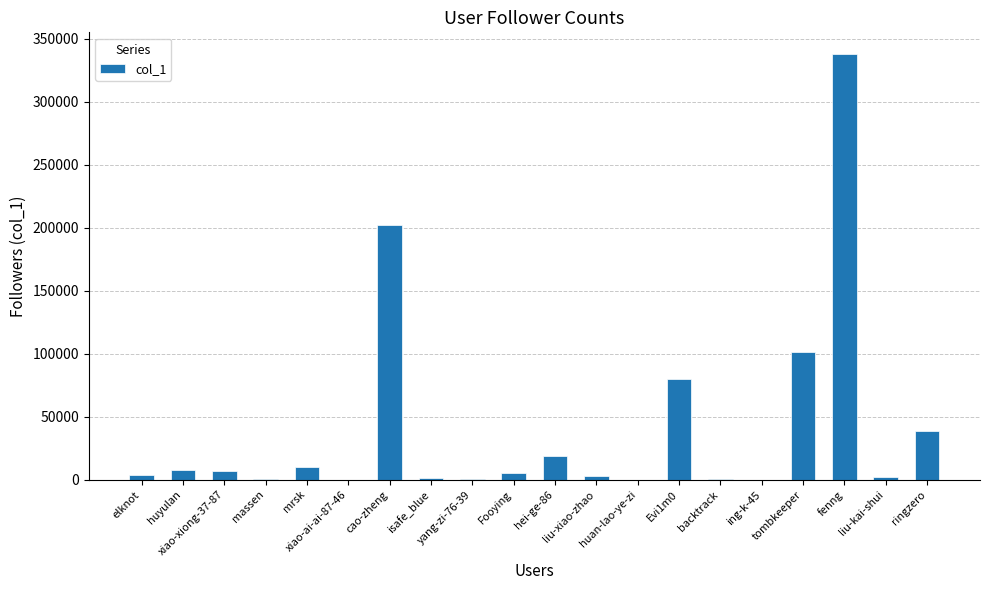

What is the sum of all values?

819804